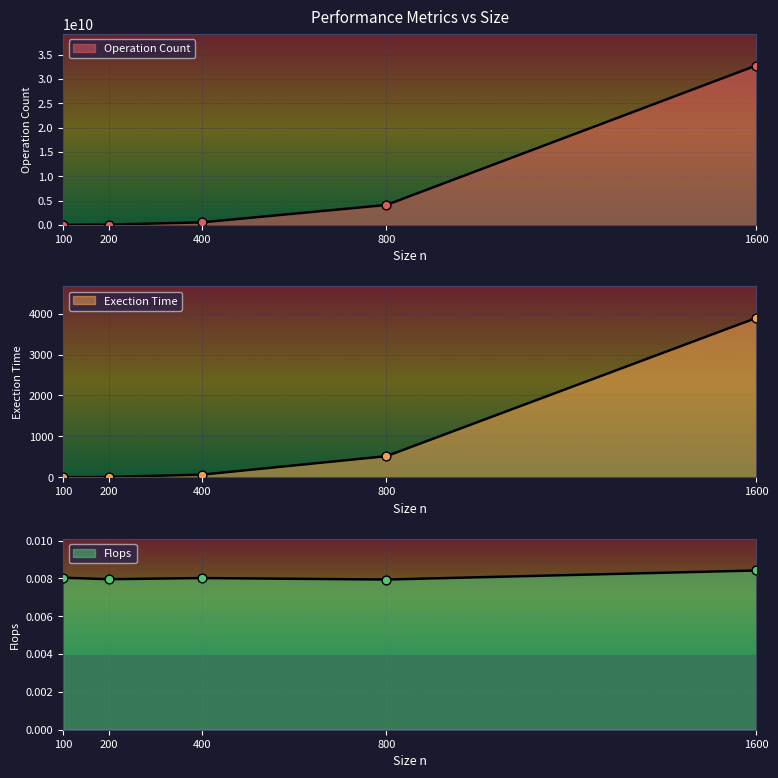

What are all the series names shown in the legend?

Operation Count, Exection Time, Flops